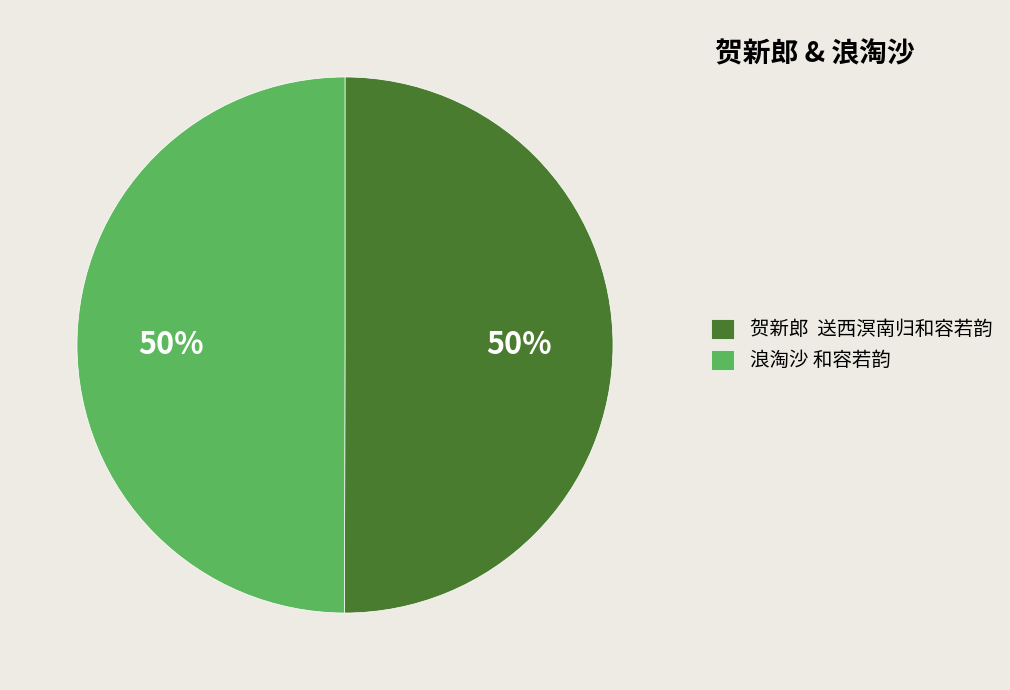

True or false: 浪淘沙 和容若韵 accounts for 45% of the total.

False